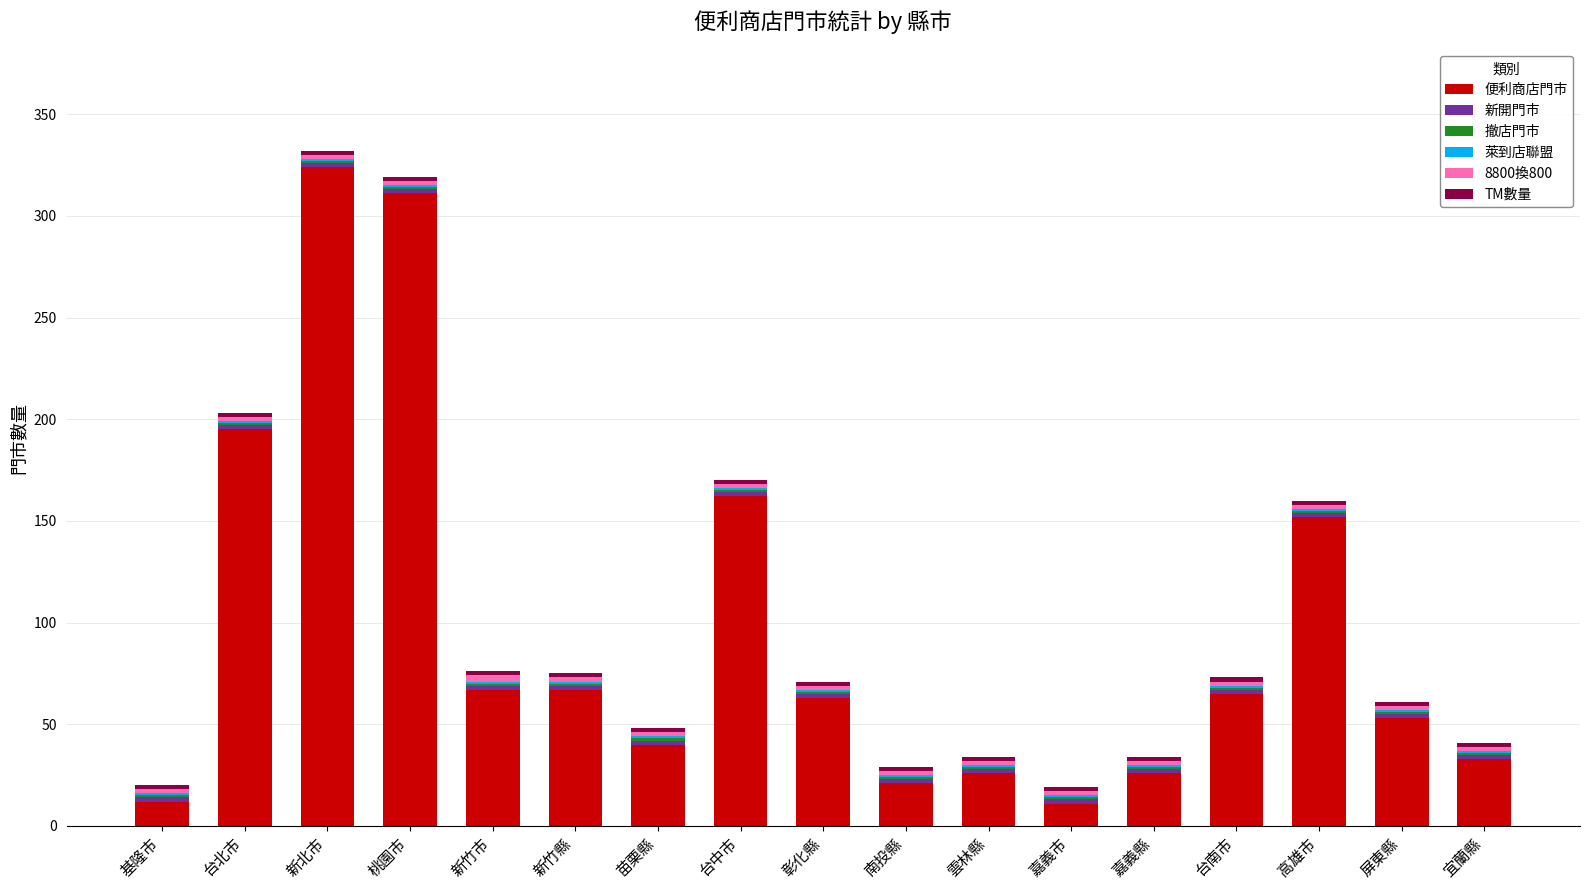

At which label does 便利商店門市 reach its peak?

新北市